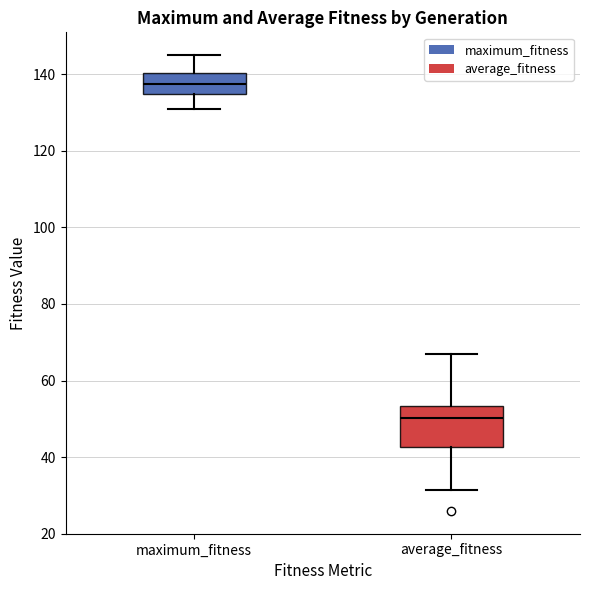

Reading left to right, transcribe this box plot: for each box, give where its median line is, the range the box spans, and where its two whiskers end, as read against the y-axis. The values are not printed on the chart, so give them approximately, as read against the axis.

maximum_fitness: median 138, box 134 to 140, whiskers 132 to 146
average_fitness: median 50, box 42 to 54, whiskers 32 to 68